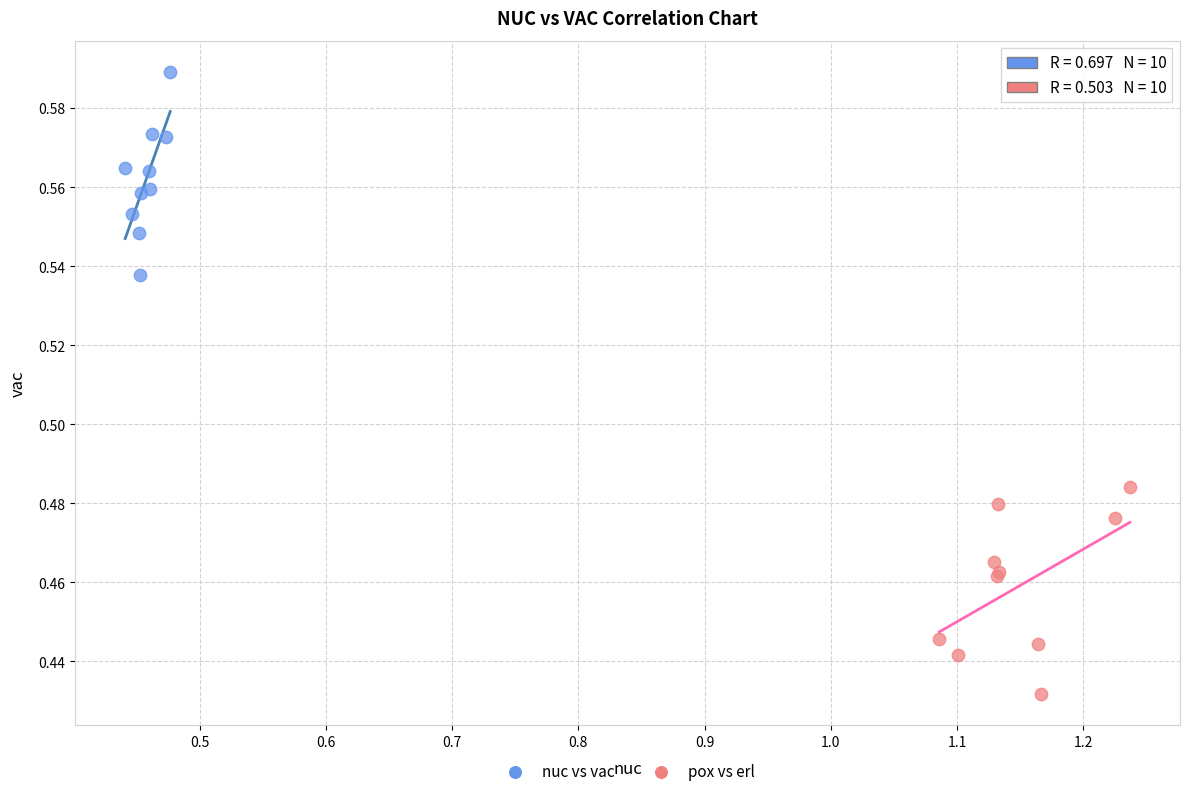

Which series reaches the minimum Y coordinate?

pox vs erl